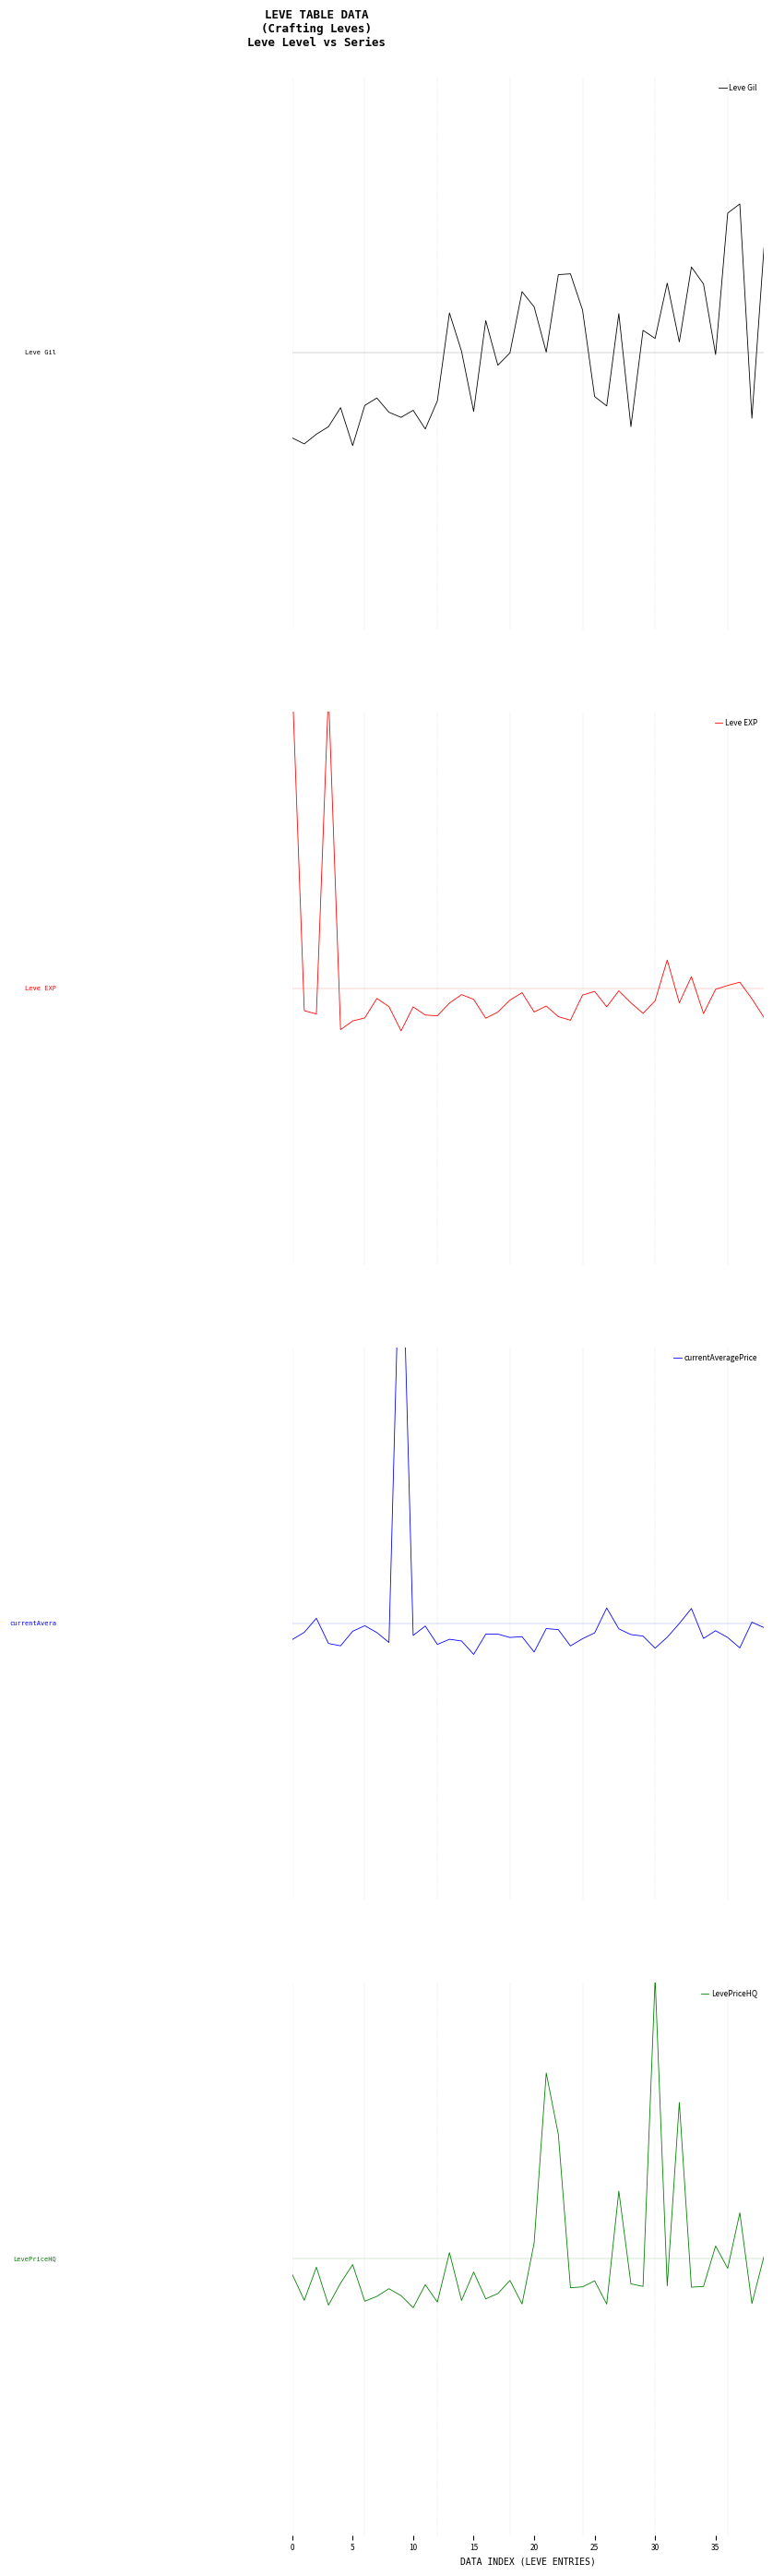

Is it true that LevePriceHQ equals -0.0 at 5?

True